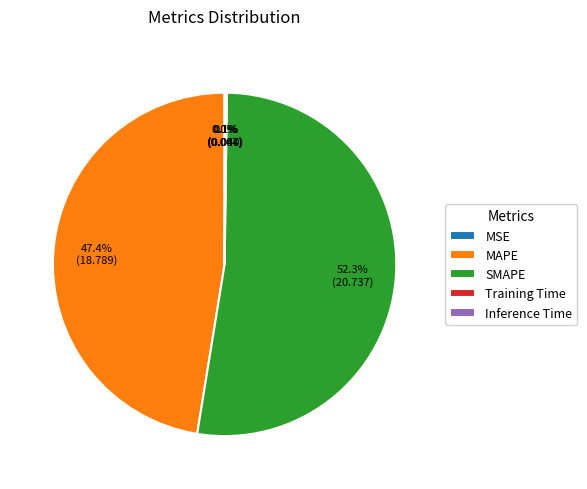

How much of the chart is everything except MAPE?

52.6%